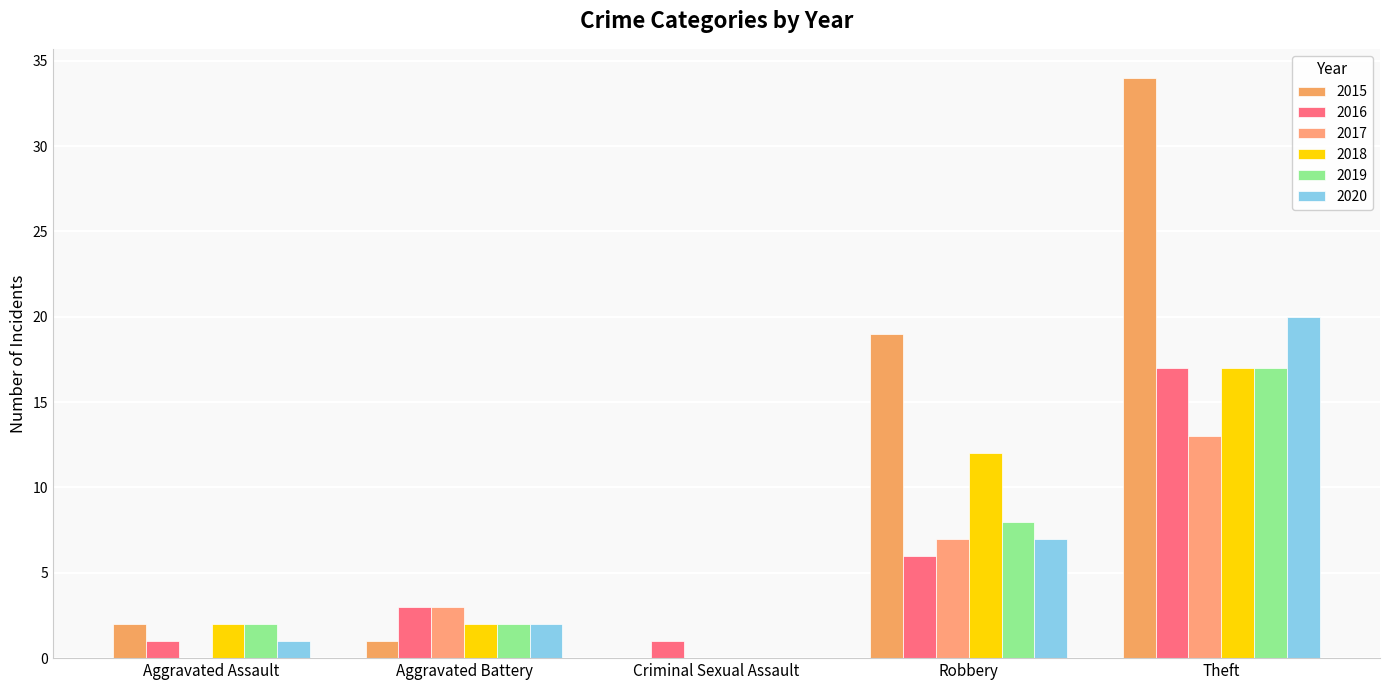

Are the bars grouped side by side (vs. stacked)?

Yes